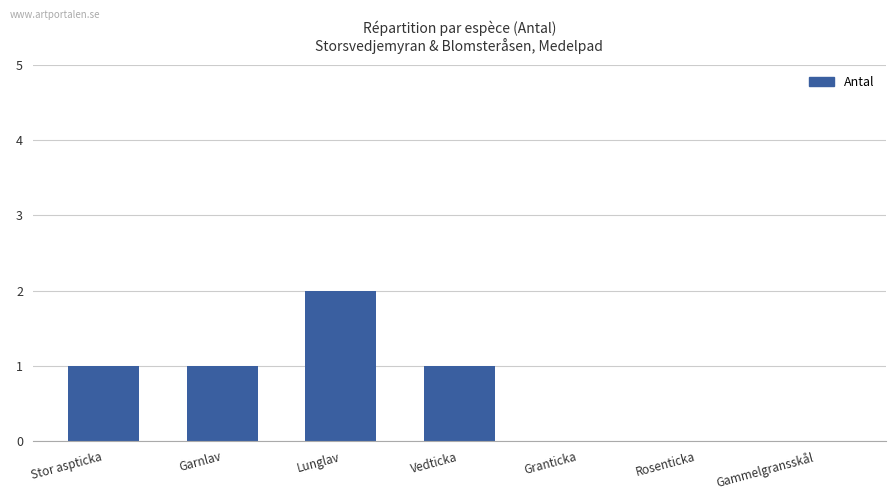

What is the change in value from Garnlav to Granticka?

-1